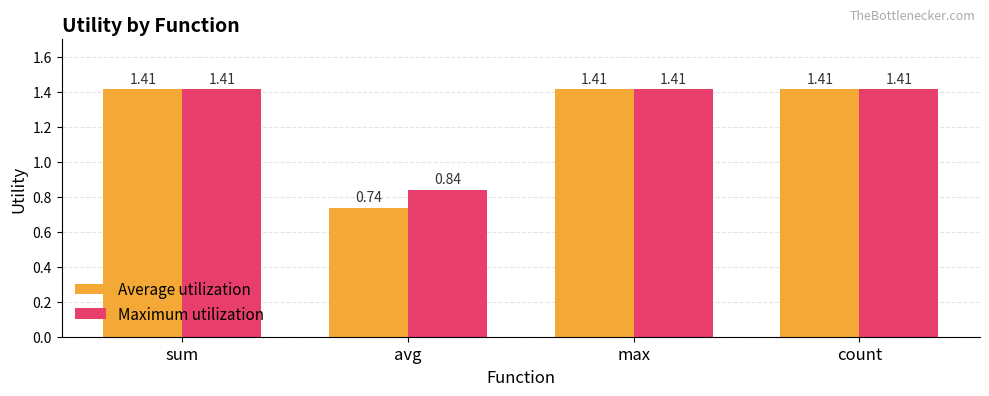

At which label does Maximum utilization reach its minimum?

avg